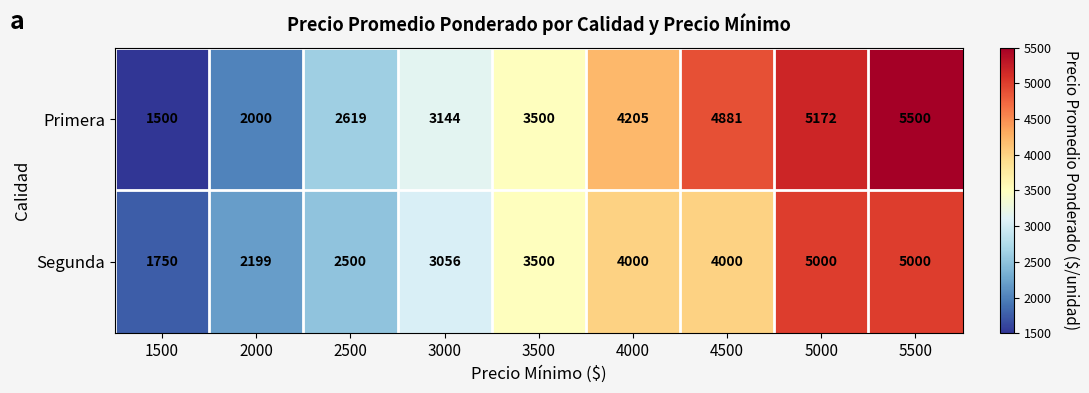

What is the difference between the maximum and minimum values in the Segunda series?

3250